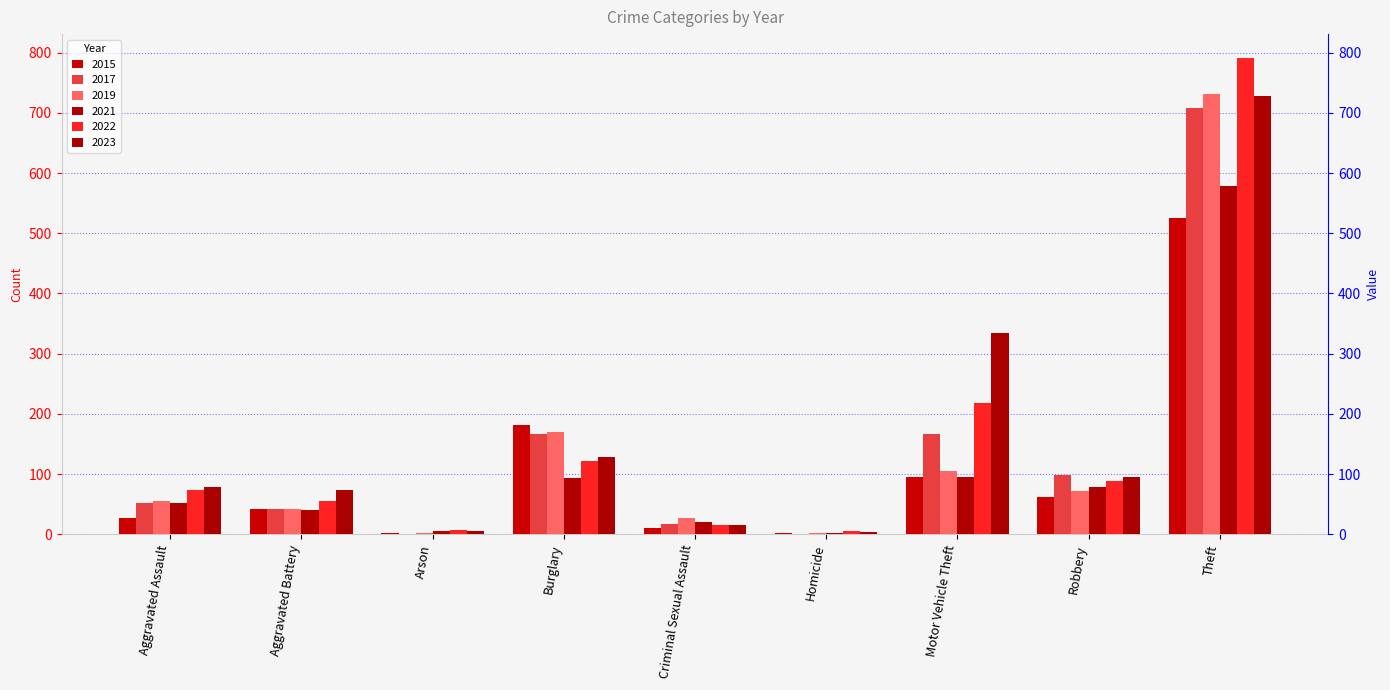

List the labels in order of 2023 value, largest first.

Theft, Motor Vehicle Theft, Burglary, Robbery, Aggravated Assault, Aggravated Battery, Criminal Sexual Assault, Arson, Homicide